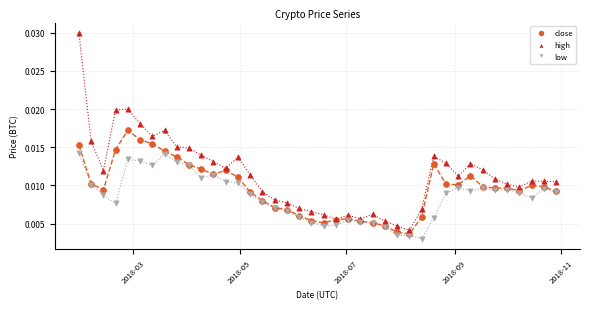

Which series contains the lowest Y value?

low